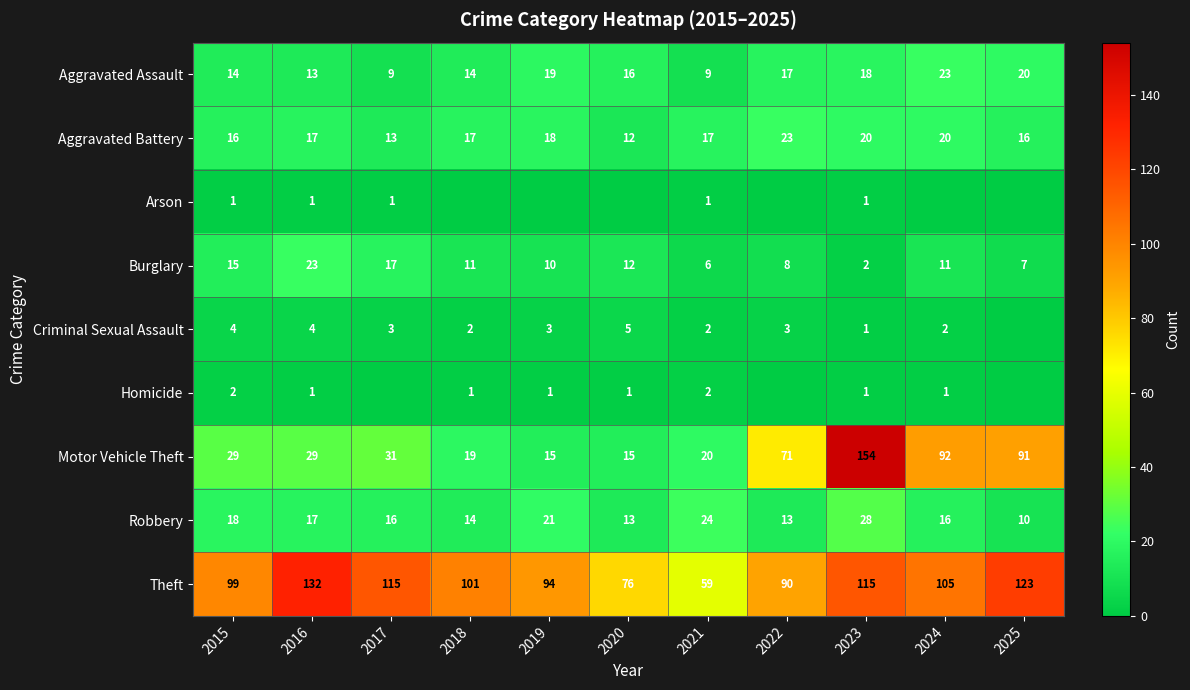

What is the minimum value for Burglary?

2